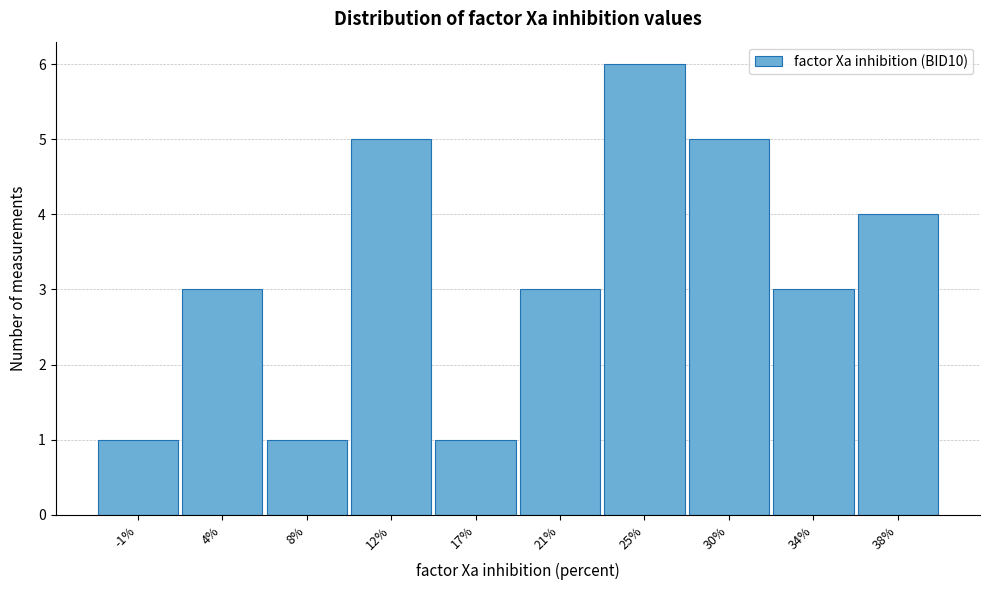

Reading left to right, what are all the values shown in this chart?

-1%=1	4%=3	8%=1	12%=5	17%=1	21%=3	25%=6	30%=5	34%=3	38%=4